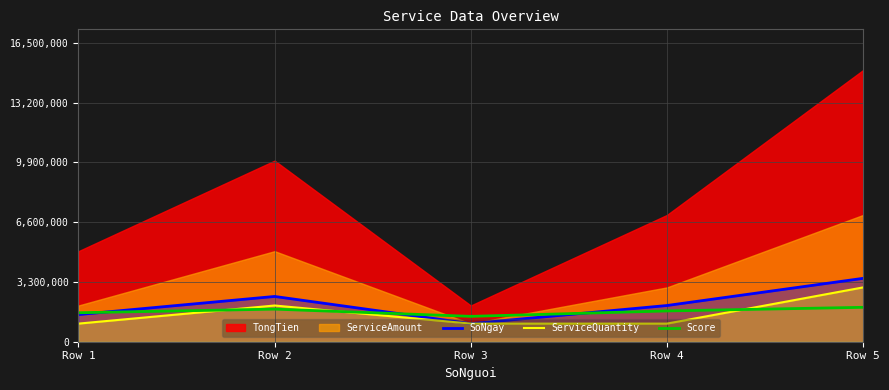

Which category has the highest value in the SoNgay series?

Row 5